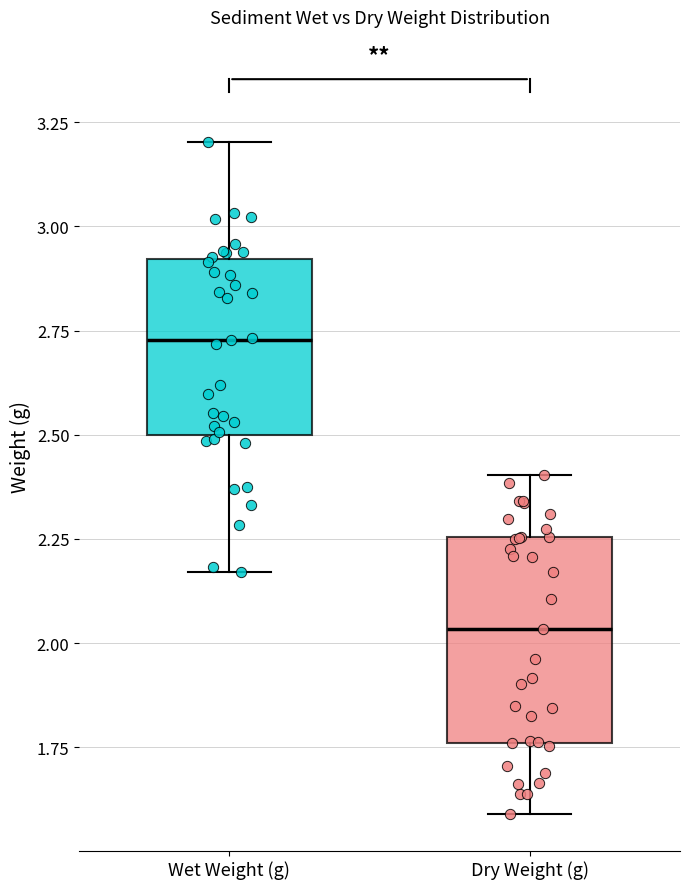

Reading left to right, read every box against the y-axis: the position of its median line, the range the box covers, and the ends of its whiskers. The values are not printed on the chart, so give them approximately, as read against the axis.

Wet Weight (g): median 2.75, box 2.50 to 2.90, whiskers 2.15 to 3.20
Dry Weight (g): median 2.05, box 1.75 to 2.25, whiskers 1.60 to 2.40